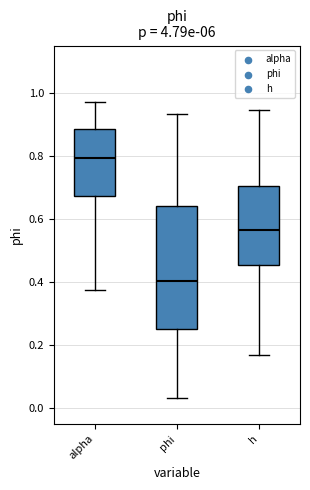

Where does the lower whisker of the box for alpha end on the y-axis? The values are not printed on the chart, so give them approximately, as read against the axis.

0.38